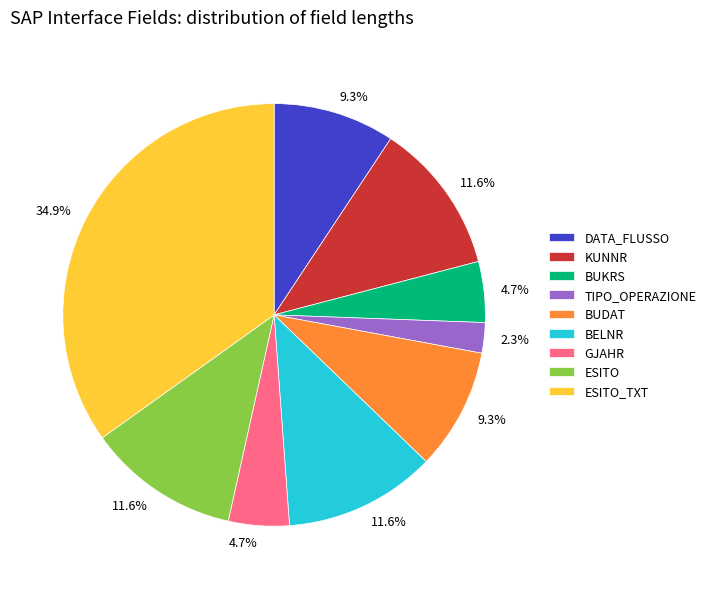

Does any single category account for the majority?

No